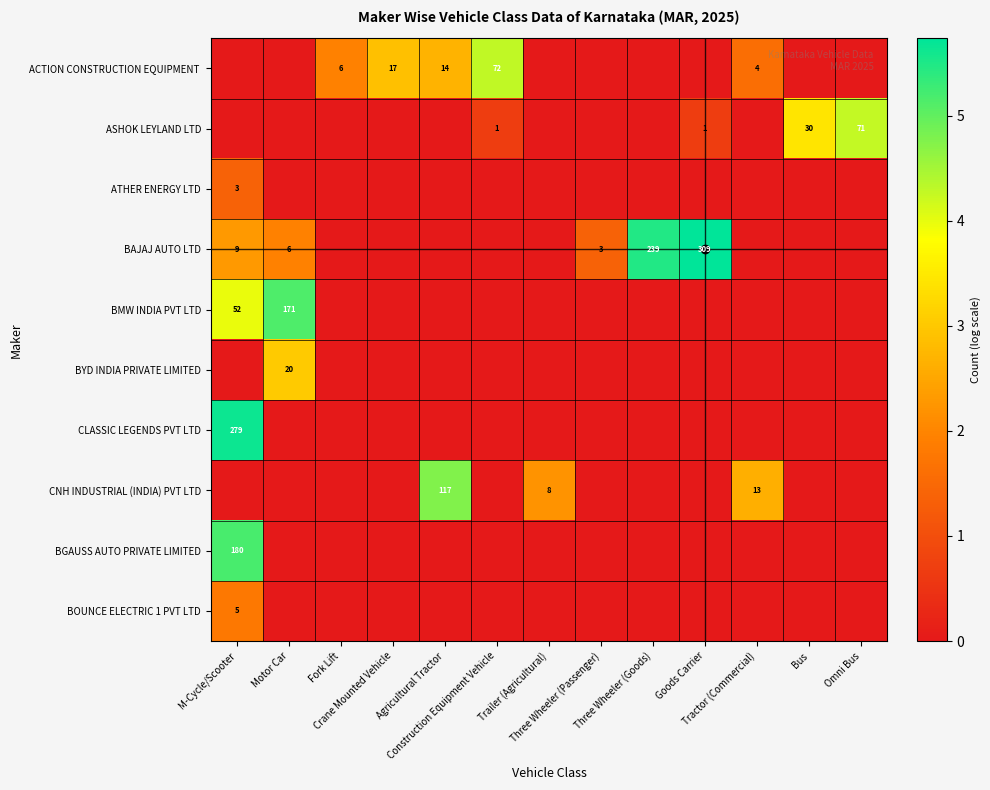

Where is BAJAJ AUTO LTD nearest to the value 2?

Motor Car